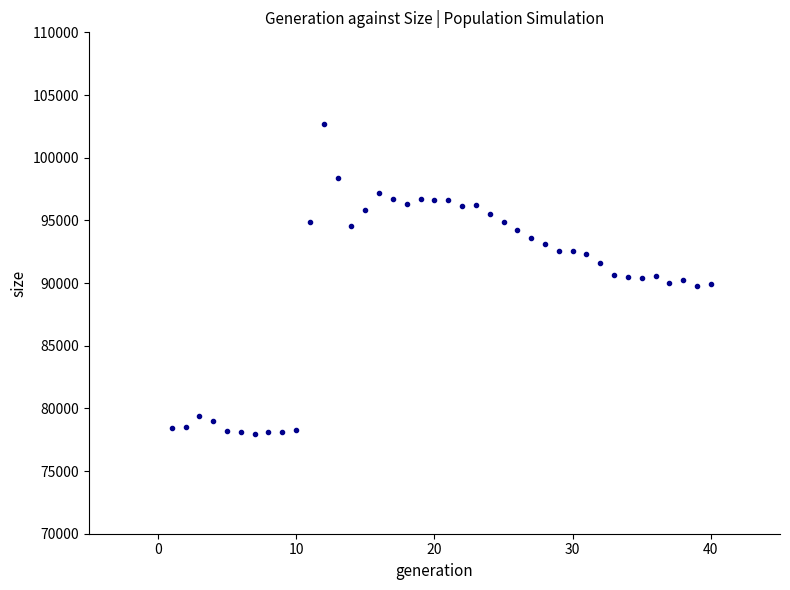

What is the range of X values (max minus min)?

39